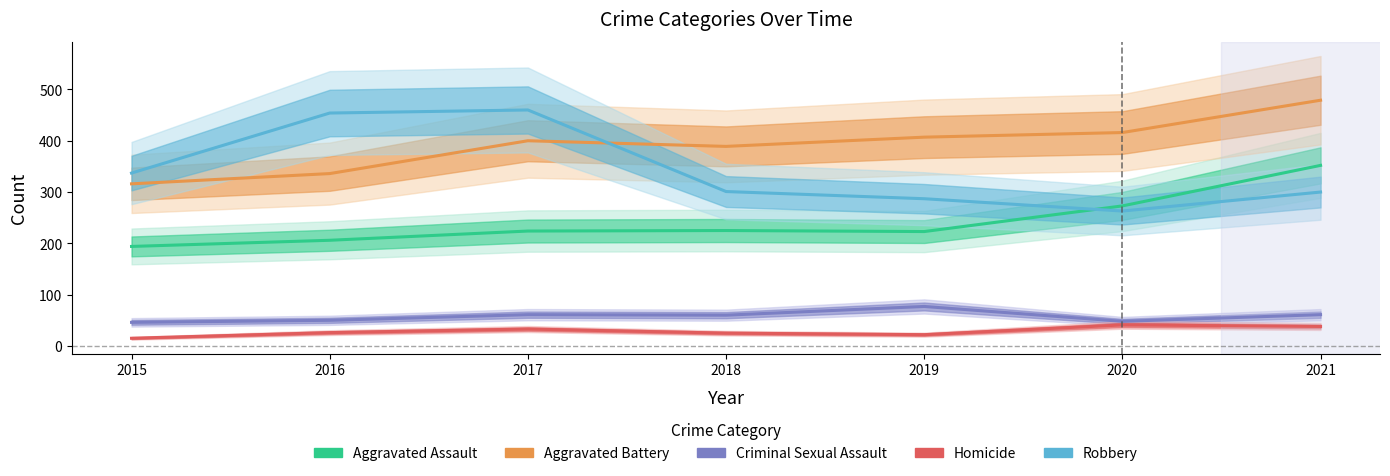

Which series has the widest spread of values?

Robbery